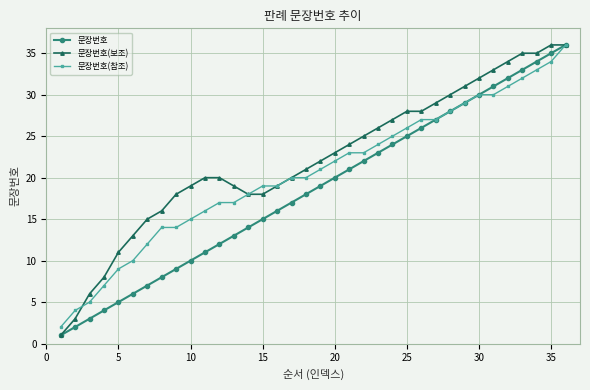

True or false: 문장번호 has more than 2 points higher than both neighbors.

False